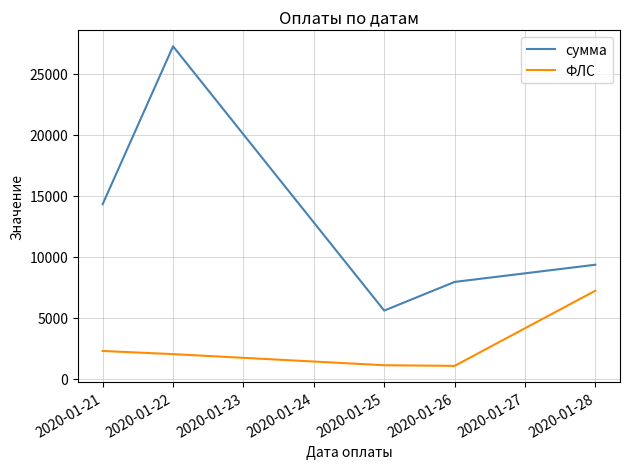

Rank the series by their maximum value, from lowest to highest.

ФЛС, сумма